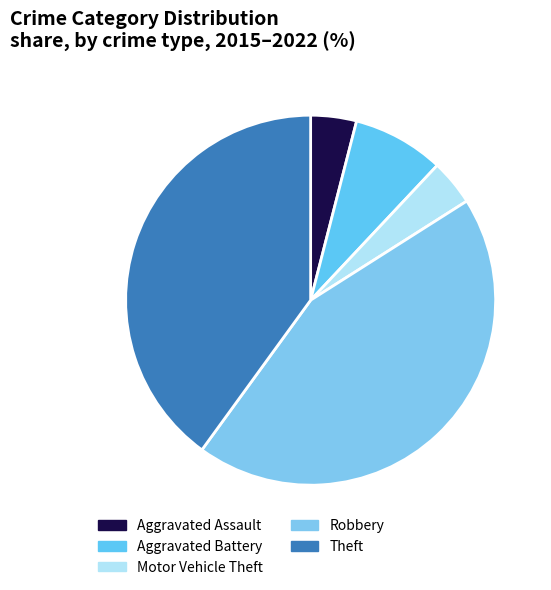

What percentage is the Aggravated Battery slice, to the nearest percent?

8%